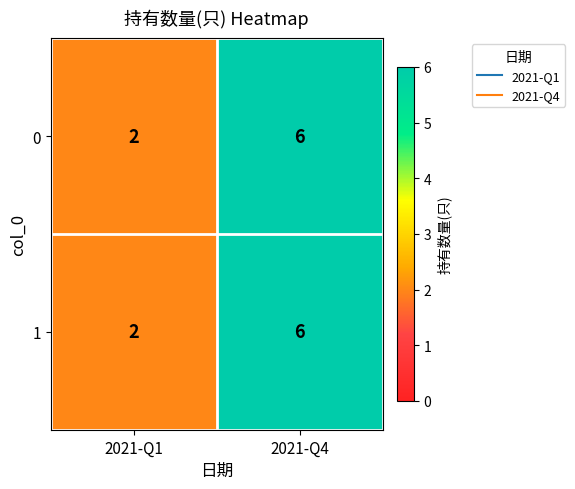

At which label is 1 closest to 4?

2021-Q1